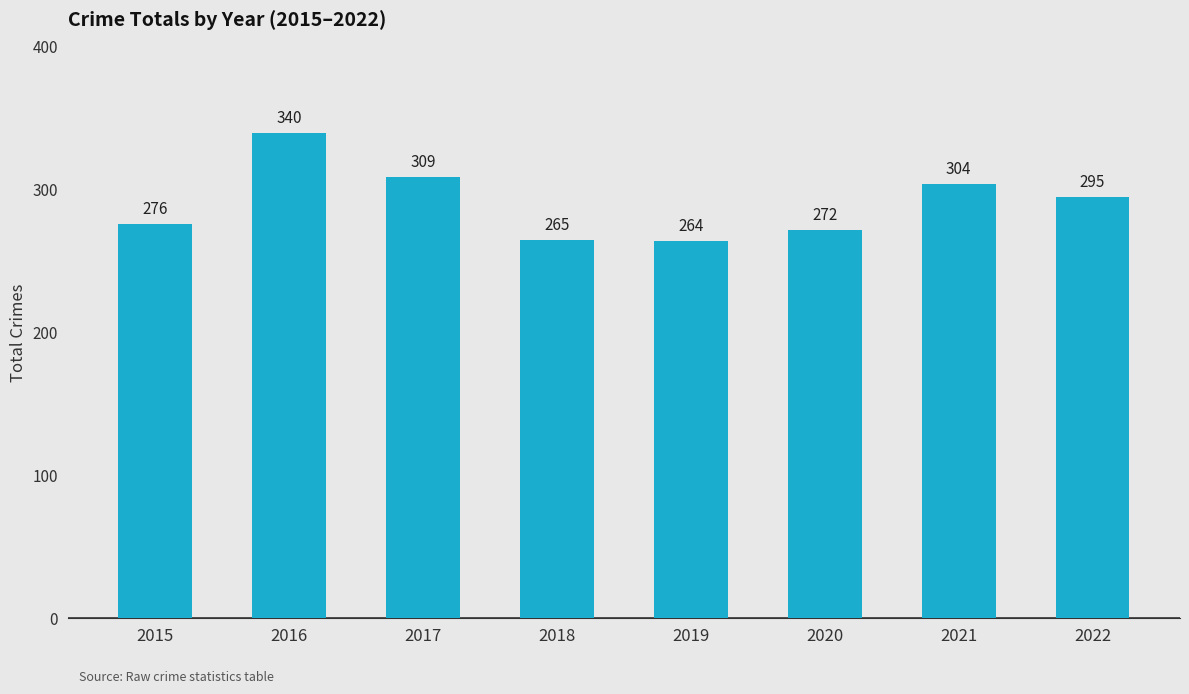

How many data points are less than 295?

4